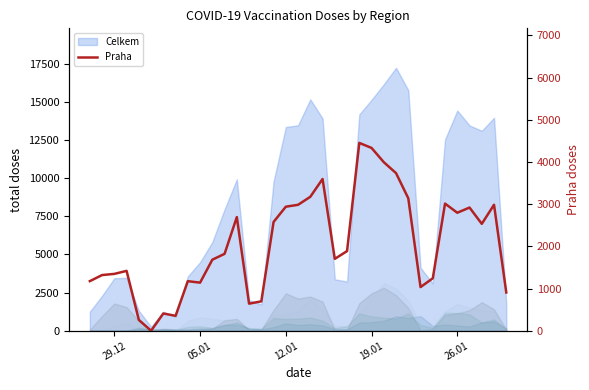

The chart shows a value of 328 at 05.01. True or false?

False